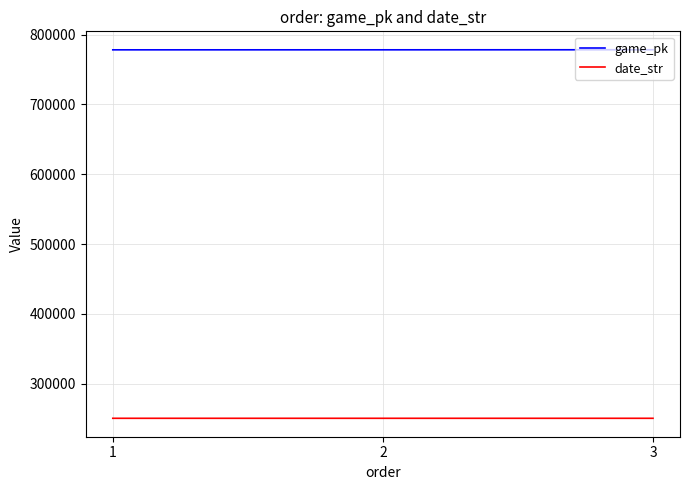

Rank the series by their average value, from highest to lowest.

game_pk, date_str